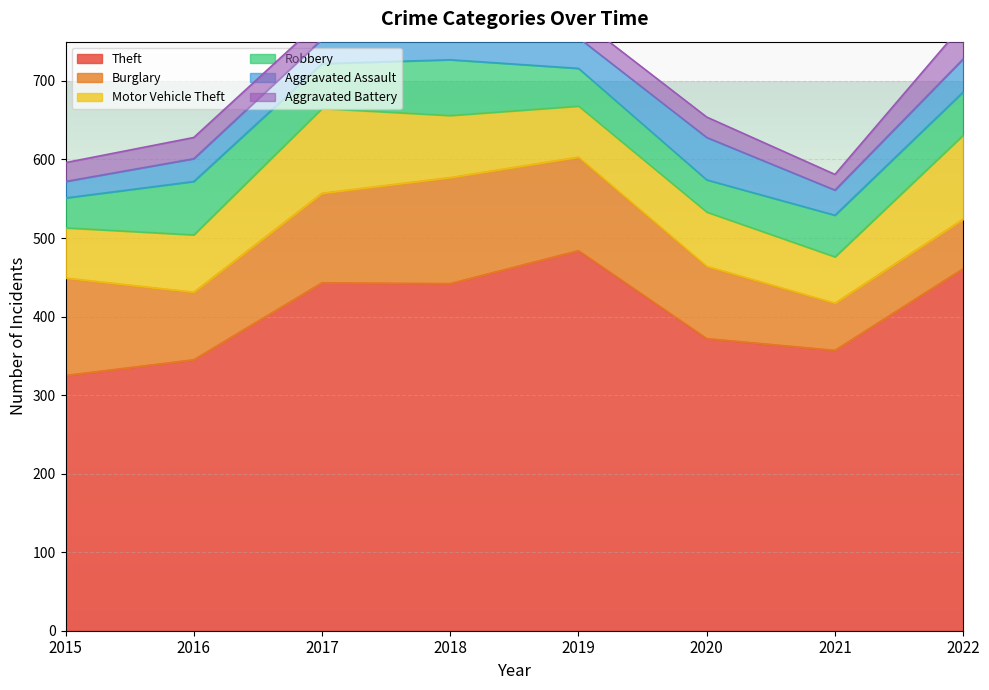

Is it true that Motor Vehicle Theft equals 64 at 2015?

True